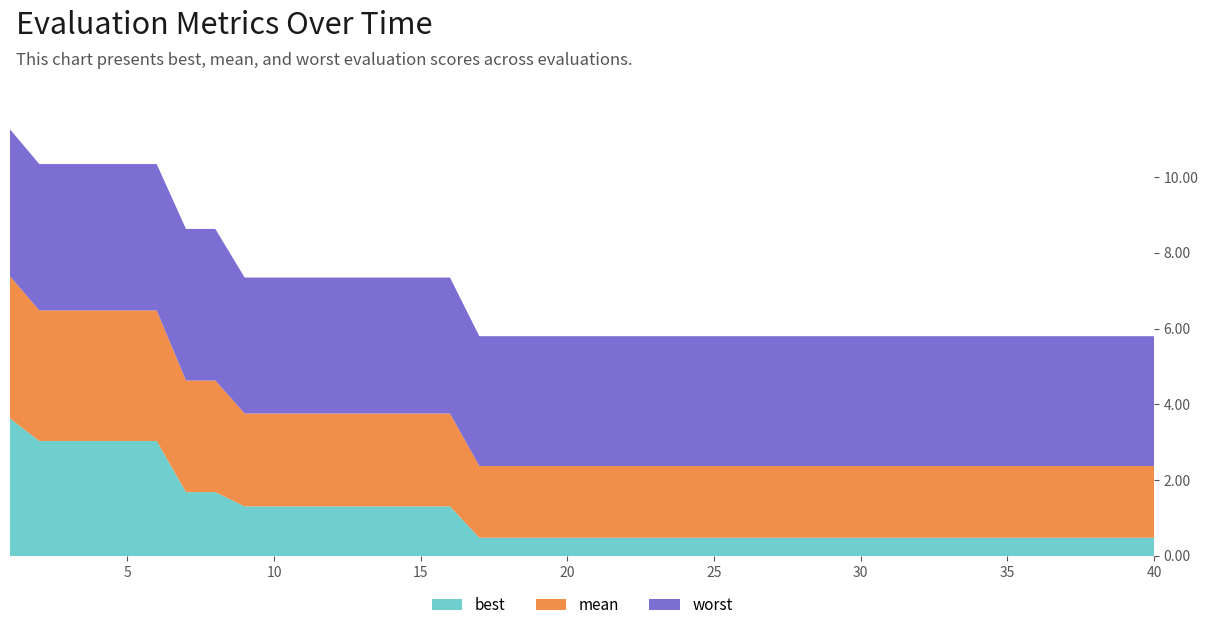

Reading left to right, extract all data points from this chart.

best: 3.6	3.0	3.0	3.0	3.0	3.0	1.7	1.7	1.3	1.3	1.3	1.3	1.3	1.3	1.3	1.3	0.5	0.5	0.5	0.5	0.5	0.5	0.5	0.5	0.5	0.5	0.5	0.5	0.5	0.5	0.5	0.5	0.5	0.5	0.5	0.5	0.5	0.5	0.5	0.5
mean: 3.8	3.4	3.4	3.4	3.4	3.4	2.9	2.9	2.5	2.5	2.5	2.5	2.5	2.5	2.5	2.5	1.9	1.9	1.9	1.9	1.9	1.9	1.9	1.9	1.9	1.9	1.9	1.9	1.9	1.9	1.9	1.9	1.9	1.9	1.9	1.9	1.9	1.9	1.9	1.9
worst: 3.9	3.9	3.9	3.9	3.9	3.9	4.0	4.0	3.6	3.6	3.6	3.6	3.6	3.6	3.6	3.6	3.4	3.4	3.4	3.4	3.4	3.4	3.4	3.4	3.4	3.4	3.4	3.4	3.4	3.4	3.4	3.4	3.4	3.4	3.4	3.4	3.4	3.4	3.4	3.4